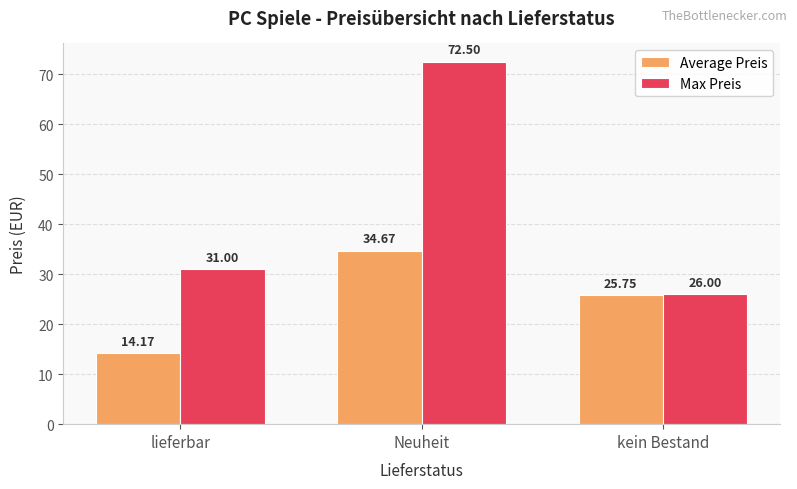

The Max Preis series shows 47.5 at lieferbar. True or false?

False